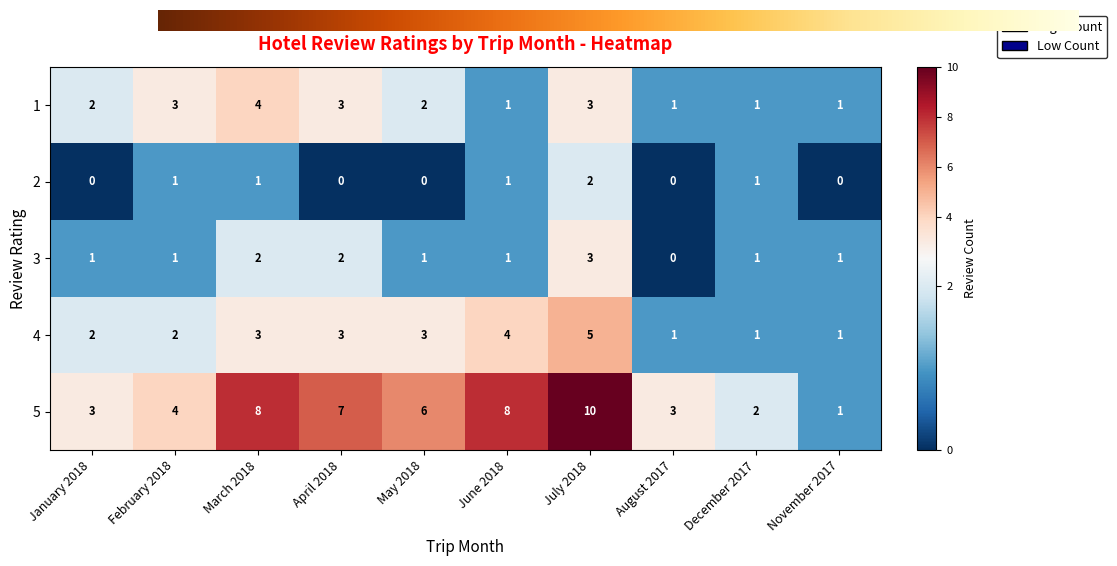

What is the greatest value displayed?

10